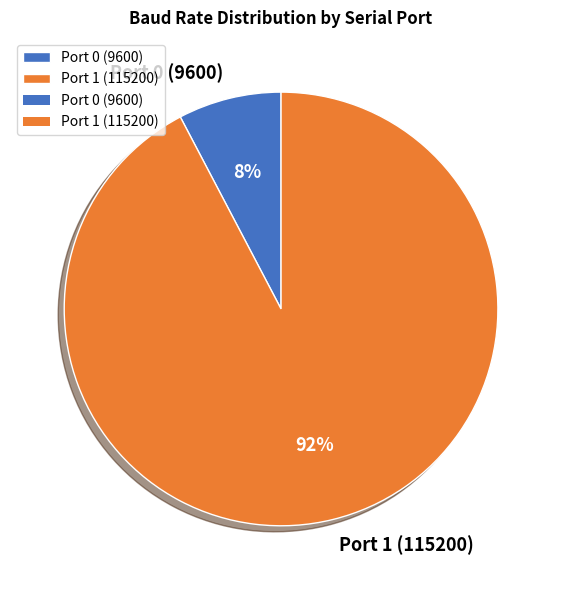

To the nearest percent, what is the average slice percentage?

50%